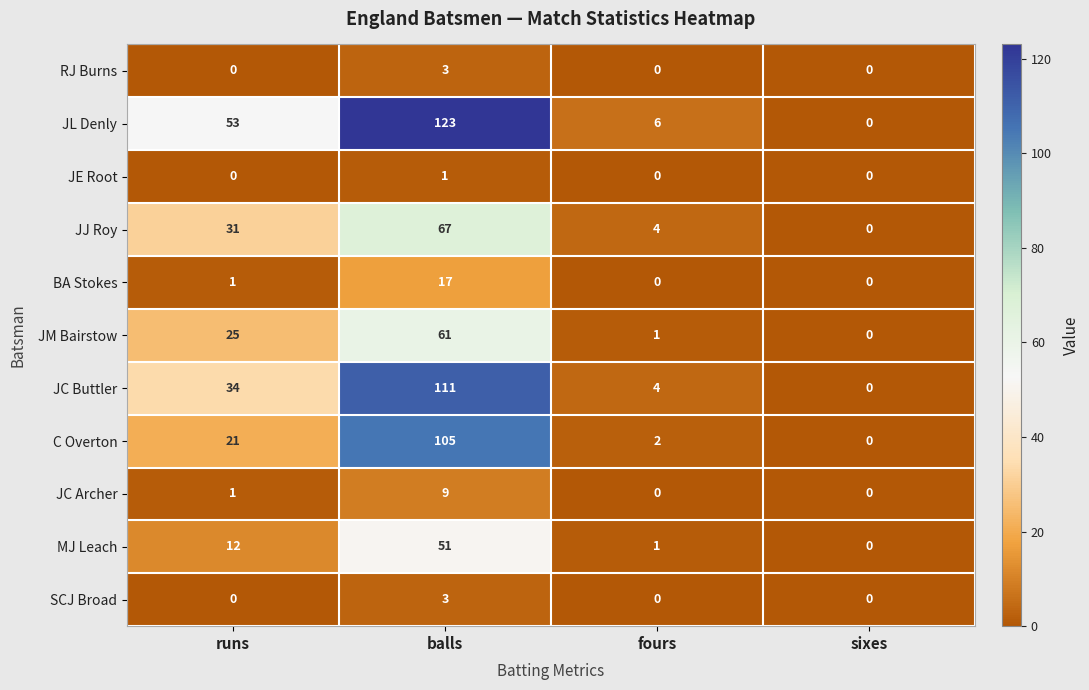

Which label corresponds to the largest value in the chart?

balls